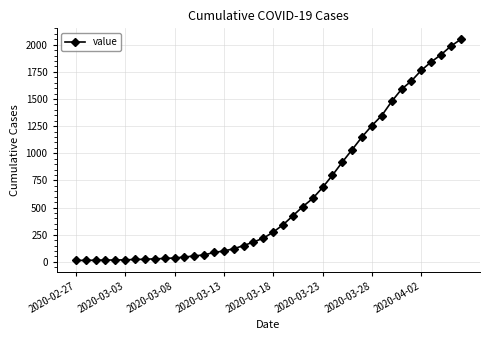

What is the maximum value shown in the chart?

2049